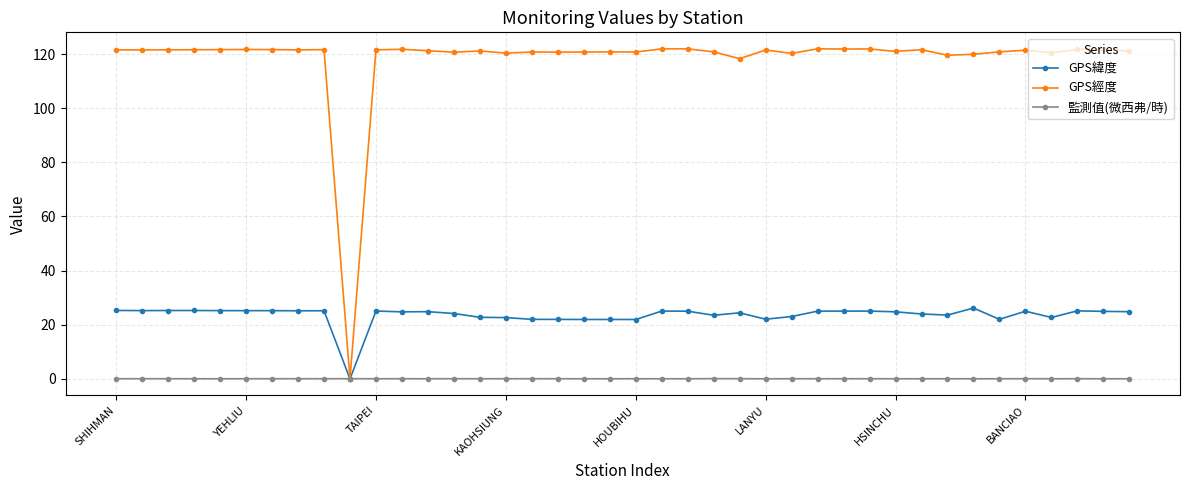

What is the value of the GPS緯度 point at the 33rd from the left?

23.6